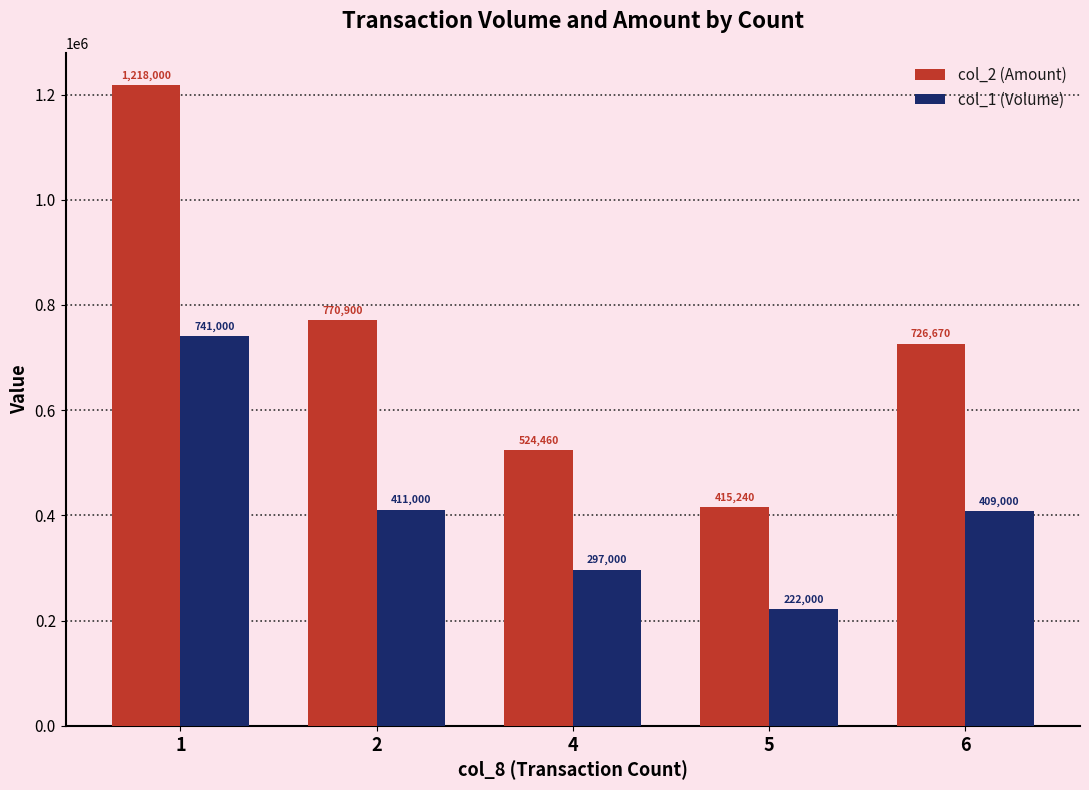

At which label does col_2 (Amount) reach its peak?

1